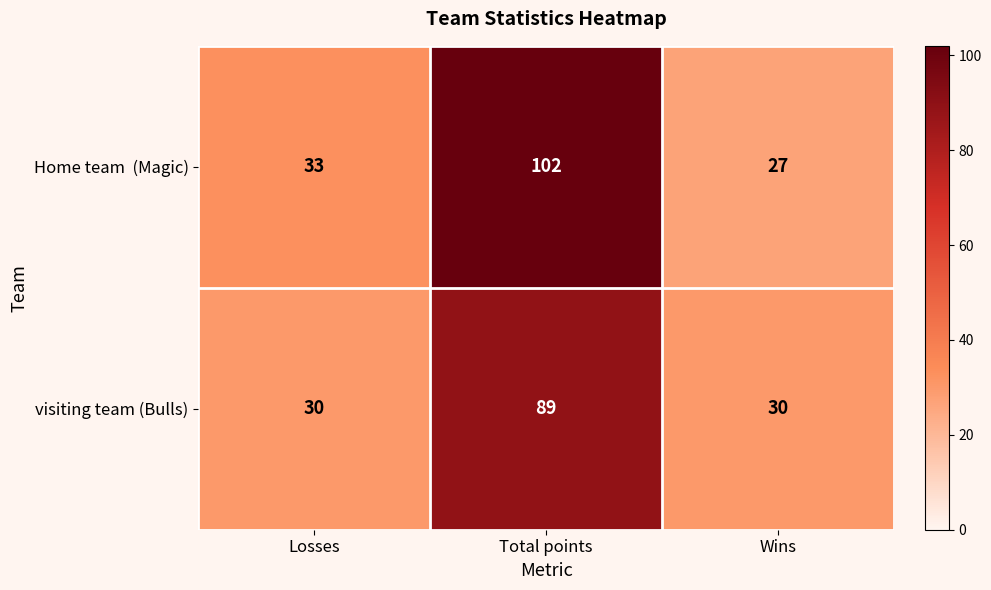

What is the difference between the maximum and second lowest values in the visiting team (Bulls) series?

59